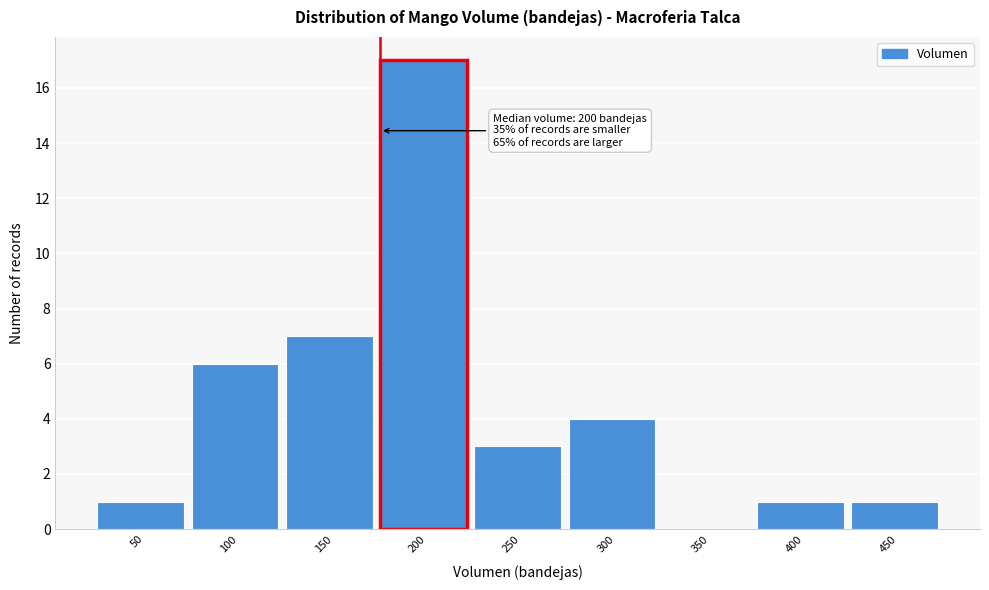

Reading left to right, extract all data points from this chart.

50=1	100=6	150=7	200=17	250=3	300=4	350=0	400=1	450=1